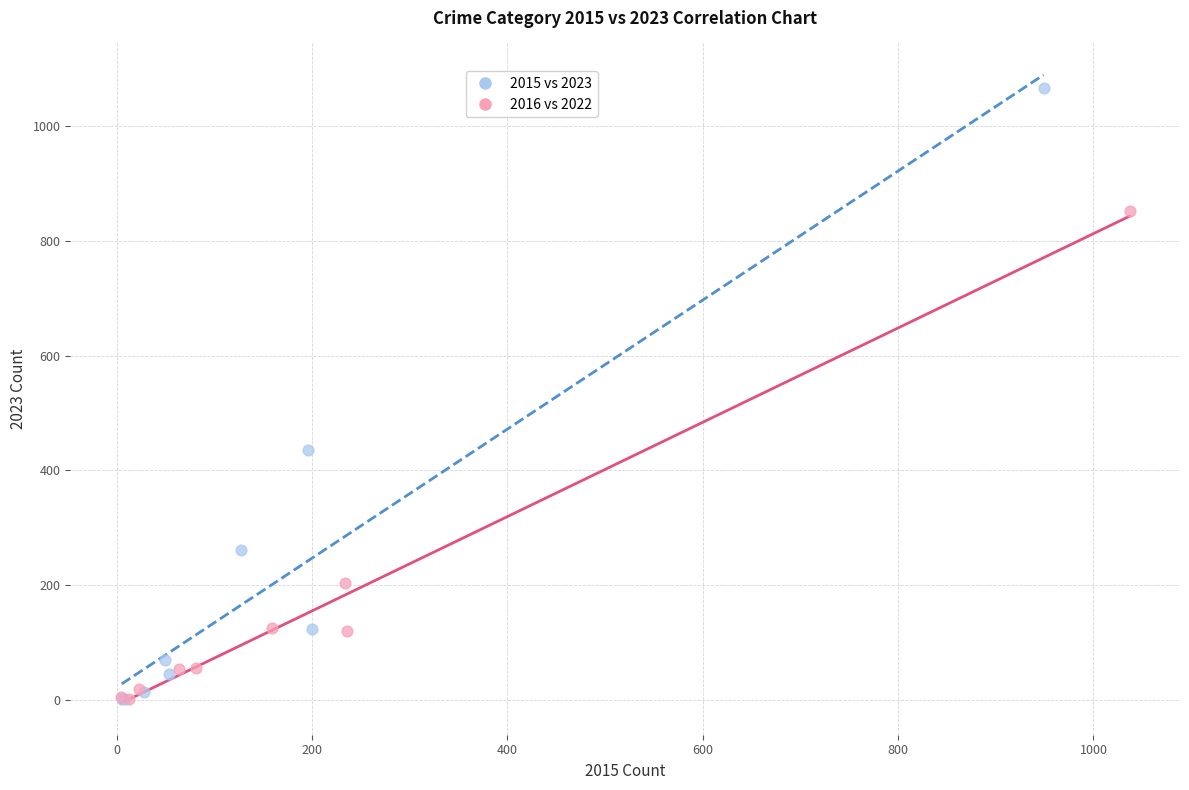

Which series reaches the maximum Y coordinate?

2015 vs 2023